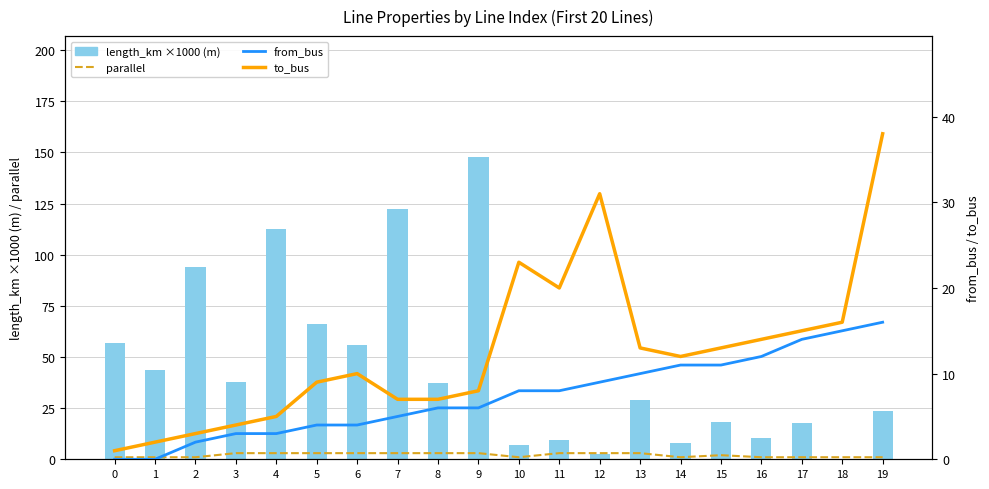

Reading right to left, what are all the values shown in this chart?

parallel (avg style): 19=1.0	18=1.0	17=1.0	16=1.0	15=2.0	14=1.0	13=3.0	12=3.0	11=3.0	10=1.0	9=3.0	8=3.0	7=3.0	6=3.0	5=3.0	4=3.0	3=3.0	2=1.0	1=1.0	0=1.0
length_km ×1000 (m): 19=23.8	18=0.0	17=17.9	16=10.3	15=18.1	14=8.0	13=28.8	12=2.5	11=9.3	10=7.2	9=147.8	8=37.2	7=122.4	6=55.7	5=66.3	4=112.8	3=37.8	2=94.1	1=43.5	0=57.1
from_bus: 19=16.0	18=15.0	17=14.0	16=12.0	15=11.0	14=11.0	13=10.0	12=9.0	11=8.0	10=8.0	9=6.0	8=6.0	7=5.0	6=4.0	5=4.0	4=3.0	3=3.0	2=2.0	1=0.0	0=0.0
to_bus: 19=38.0	18=16.0	17=15.0	16=14.0	15=13.0	14=12.0	13=13.0	12=31.0	11=20.0	10=23.0	9=8.0	8=7.0	7=7.0	6=10.0	5=9.0	4=5.0	3=4.0	2=3.0	1=2.0	0=1.0